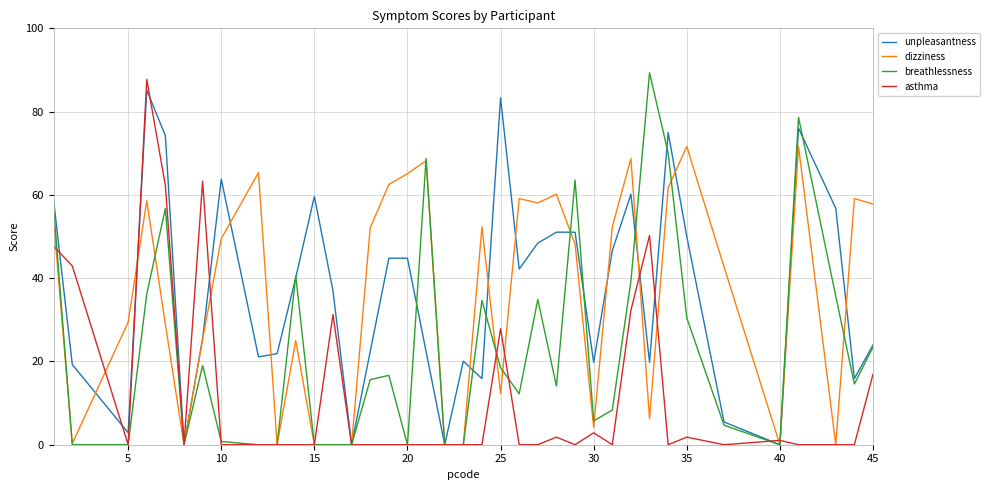

What is the highest value of the dizziness series?

71.6